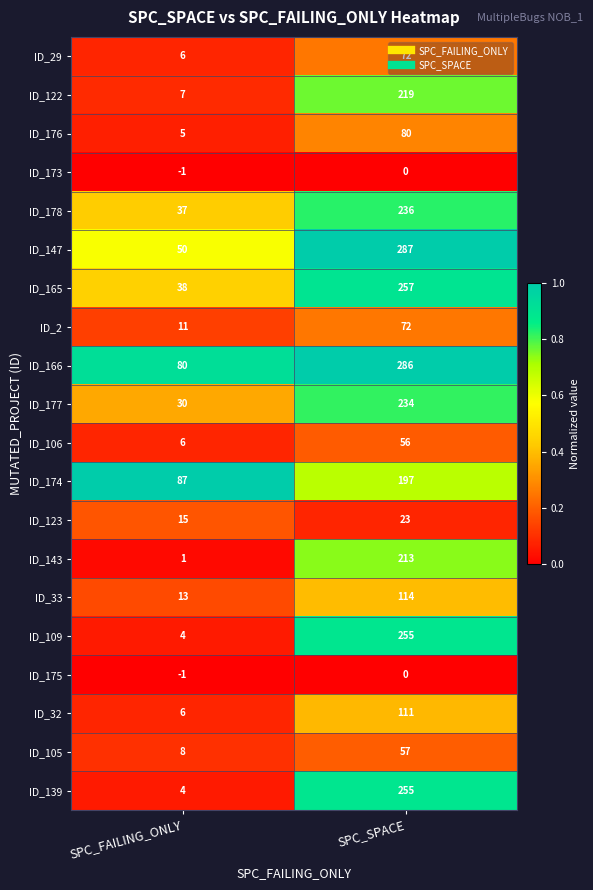

Read the ID_109 value at SPC_FAILING_ONLY, to the nearest 5.

5